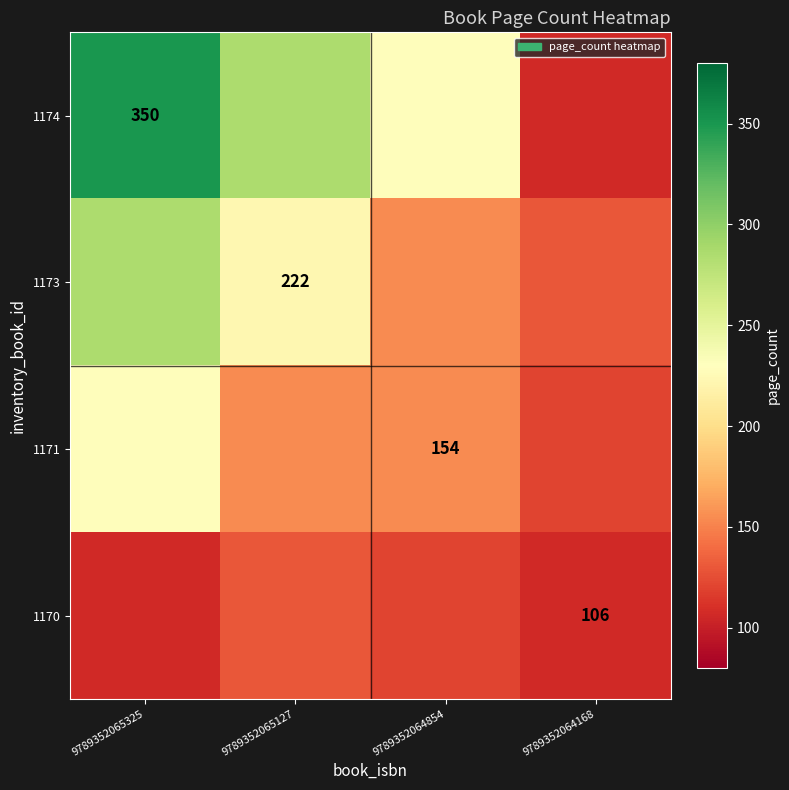

The value of 1174 at 9789352065325 is 350. True or false?

True